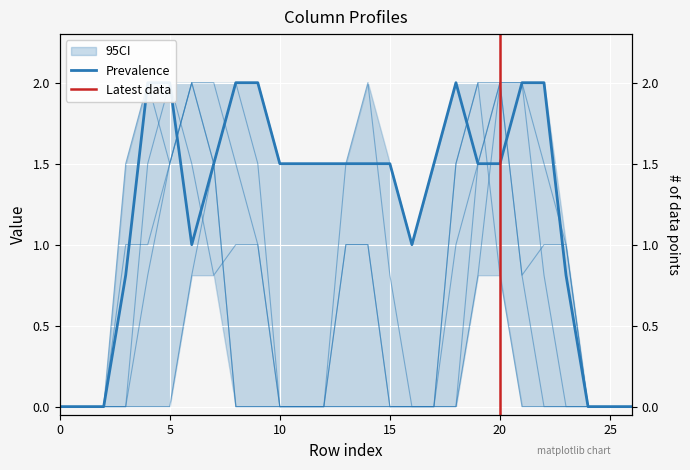

Reading left to right, extract all data points from this chart.

col_7: 0.0	0.0	0.0	0.0	0.0	0.0	0.8	1.5	2.0	1.5	0.0	0.0	0.0	1.0	1.0	0.0	0.0	0.0	1.5	2.0	0.8	0.0	0.0	0.0	0.0	0.0	0.0
col_8: 0.0	0.0	0.0	0.0	0.8	1.5	2.0	2.0	1.5	1.0	0.0	0.0	0.0	1.0	1.0	0.0	0.0	0.0	1.5	2.0	2.0	0.8	0.0	0.0	0.0	0.0	0.0
col_9: 0.0	0.0	0.0	0.0	1.5	2.0	1.5	0.8	1.0	1.0	0.0	0.0	0.0	1.5	2.0	0.8	0.0	0.0	1.0	1.5	2.0	2.0	0.8	0.0	0.0	0.0	0.0
col_10: 0.0	0.0	0.0	0.8	2.0	2.0	1.0	1.5	2.0	2.0	1.5	1.5	1.5	1.5	1.5	1.5	1.0	1.5	2.0	1.5	1.5	2.0	2.0	0.8	0.0	0.0	0.0
col_14: 0.0	0.0	0.0	1.0	1.0	1.5	2.0	1.5	0.0	0.0	0.0	0.0	0.0	0.0	0.0	0.0	0.0	0.0	0.0	1.5	2.0	0.8	1.0	1.0	0.0	0.0	0.0
col_15: 0.0	0.0	0.0	1.5	2.0	1.5	2.0	1.5	0.0	0.0	0.0	0.0	0.0	0.0	0.0	0.0	0.0	0.0	0.0	0.8	2.0	2.0	1.5	1.0	0.0	0.0	0.0